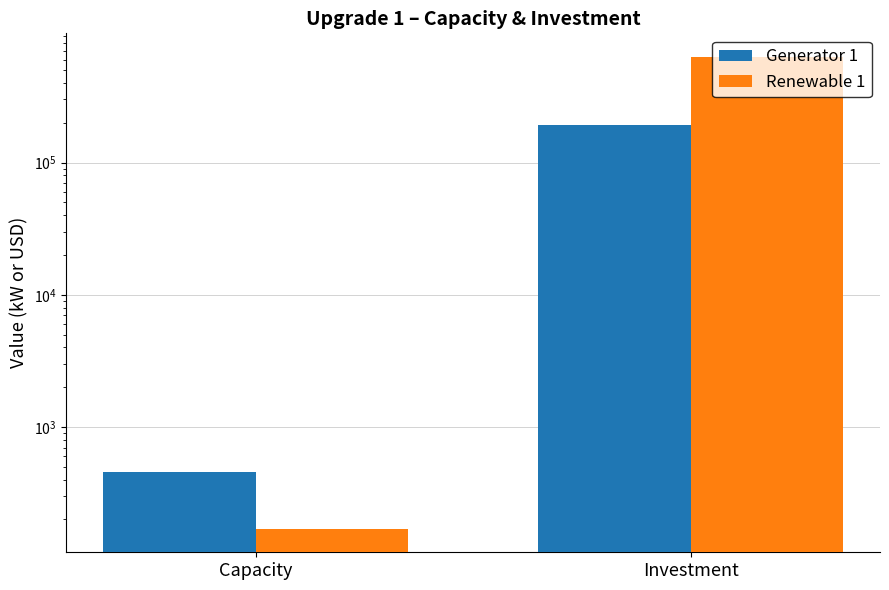

At which category does the chart reach its peak across all series?

Investment